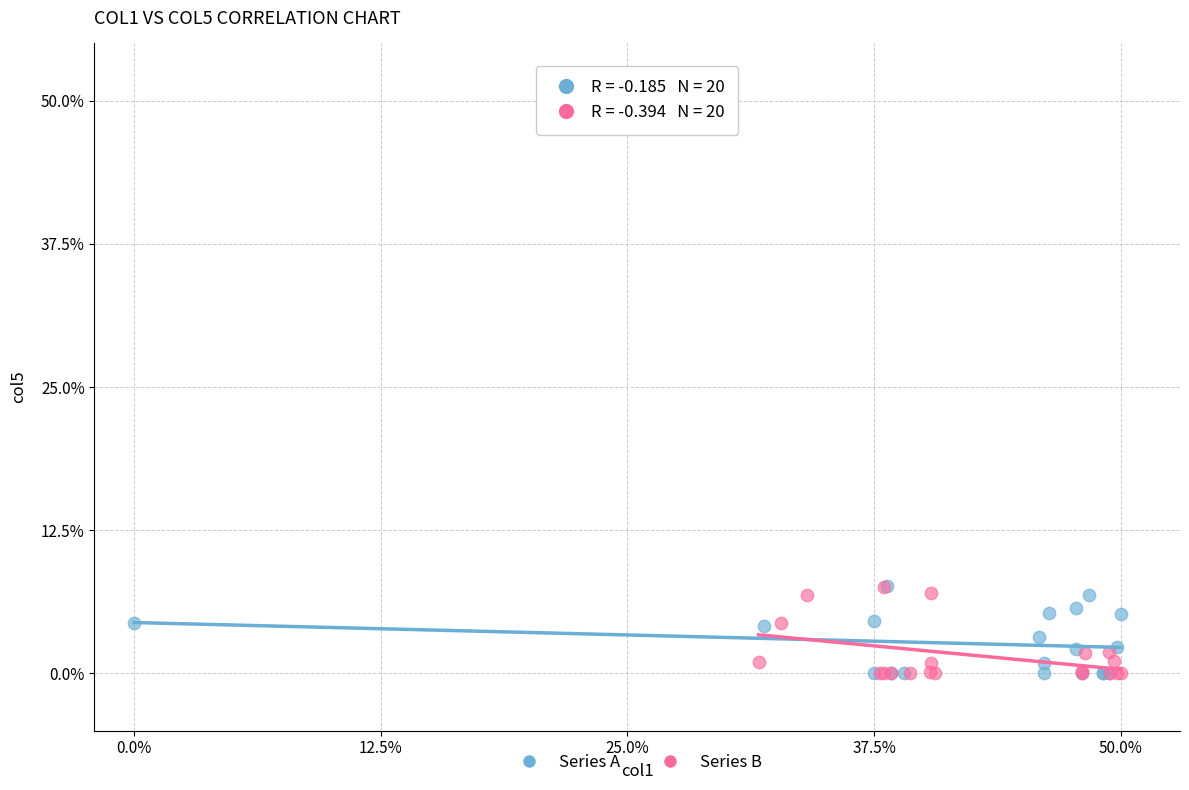

What are all the series names shown in the legend?

Series A, Series B